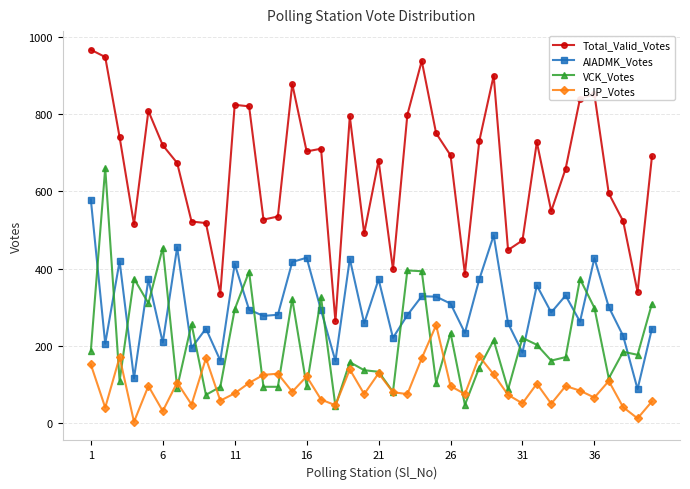

How many lines are shown in the chart?

4